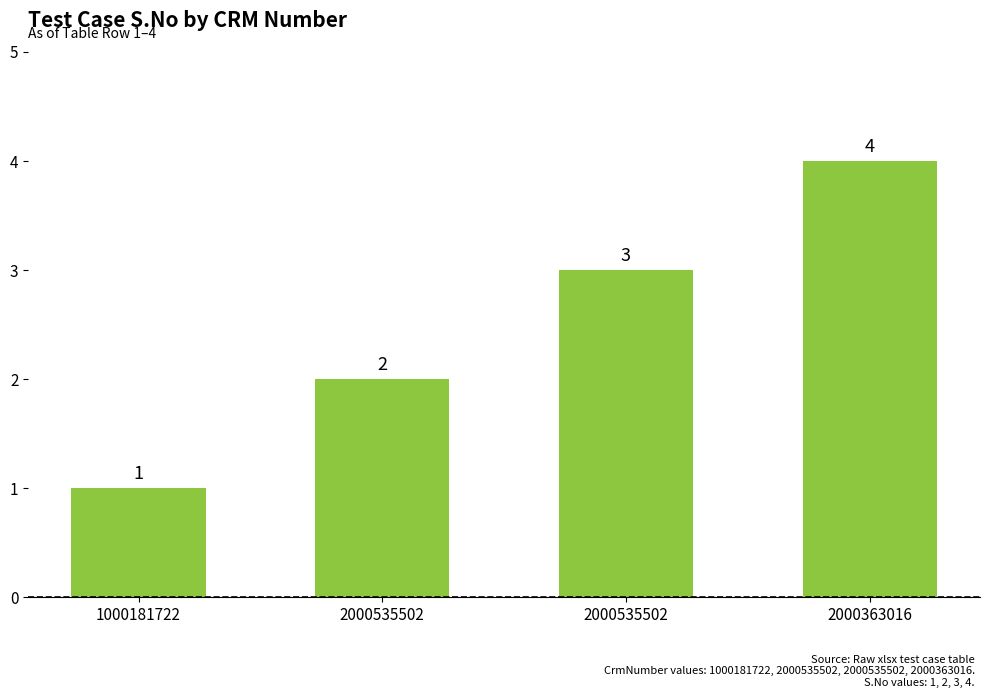

What is the label of the 4th bar from the left?

2000363016